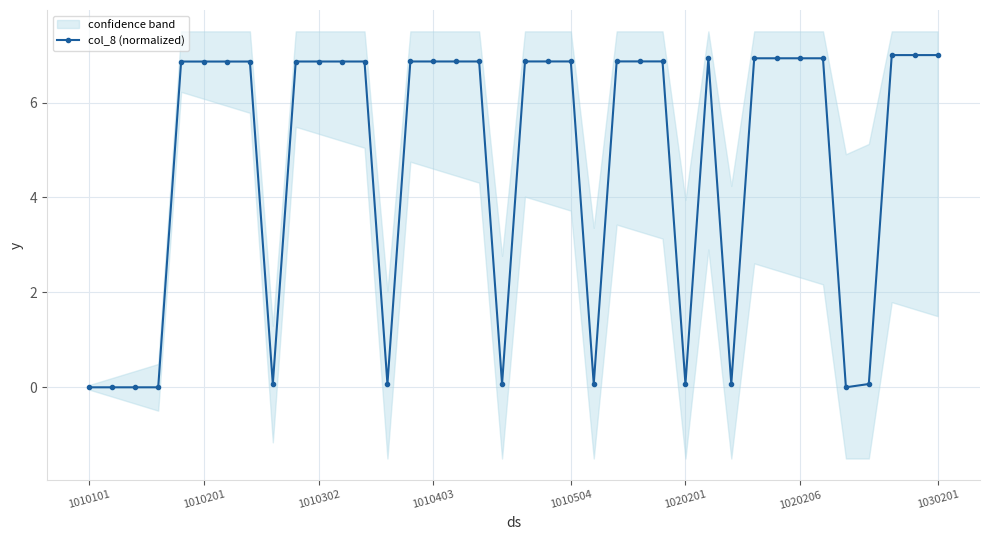

At which label is the value closest to 3?

34